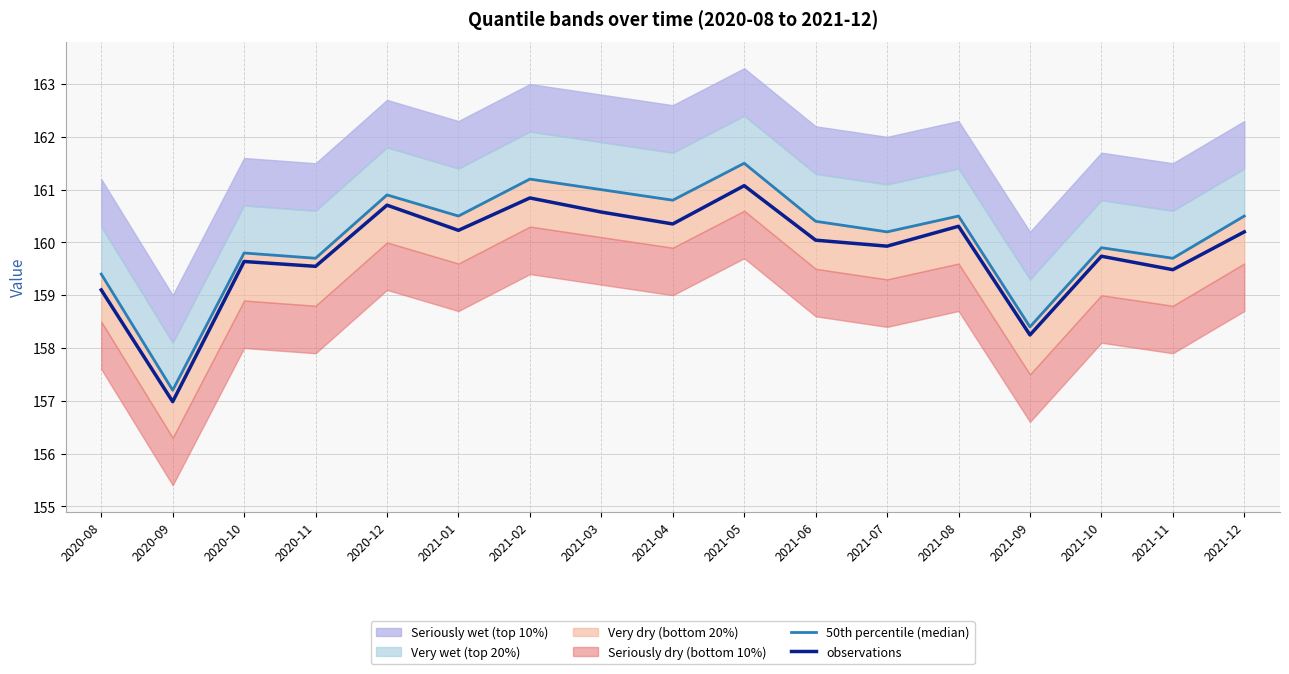

At 2021-12, list the series in order from smallest to largest.

observations, 50th percentile (median)